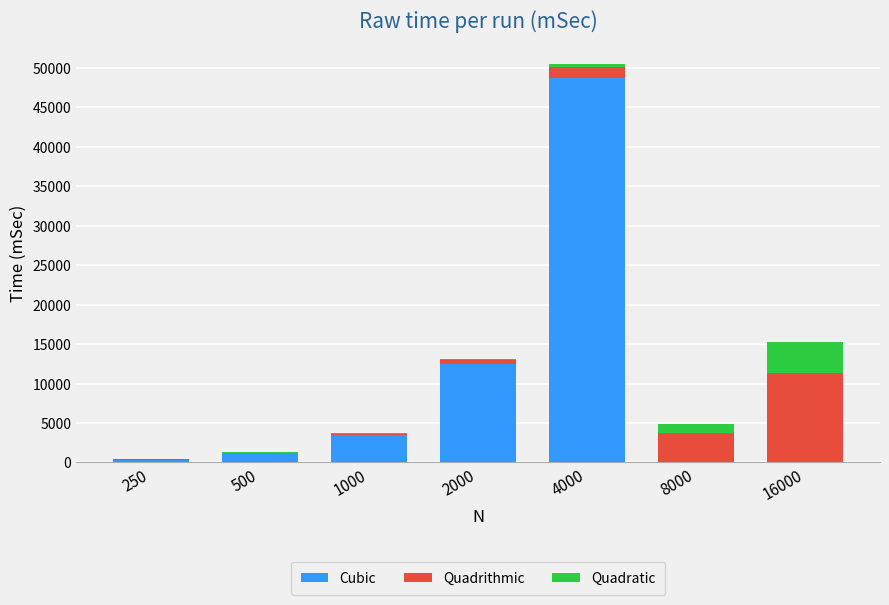

What is the sum of all Cubic values?

66145